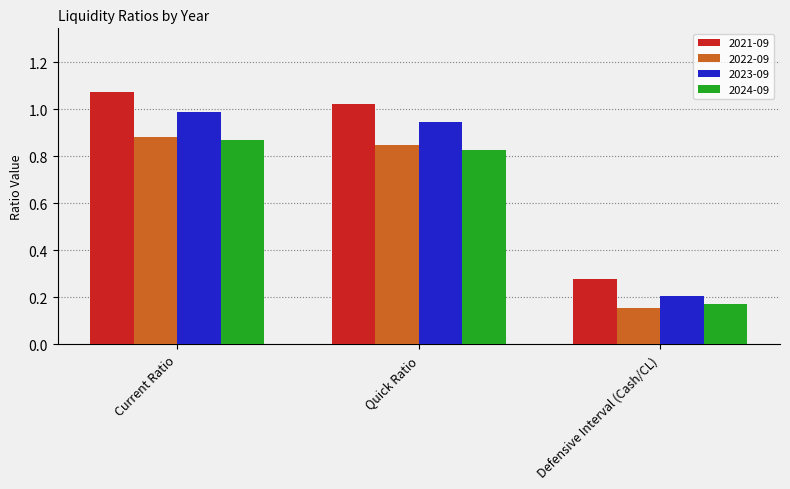

The value of 2023-09 at Current Ratio is 1.0. True or false?

True